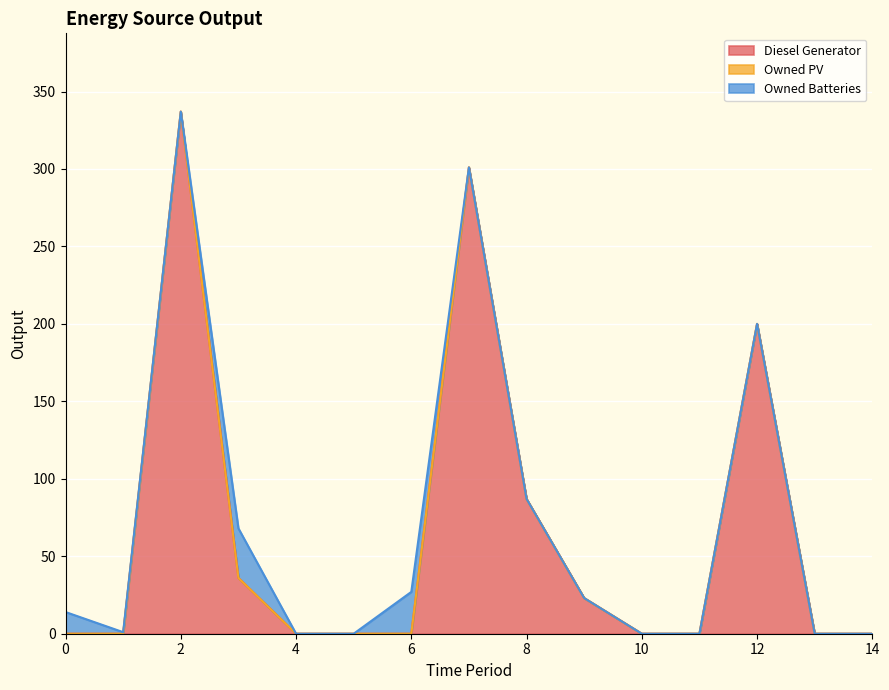

At which category does Diesel Generator reach its first local peak?

2